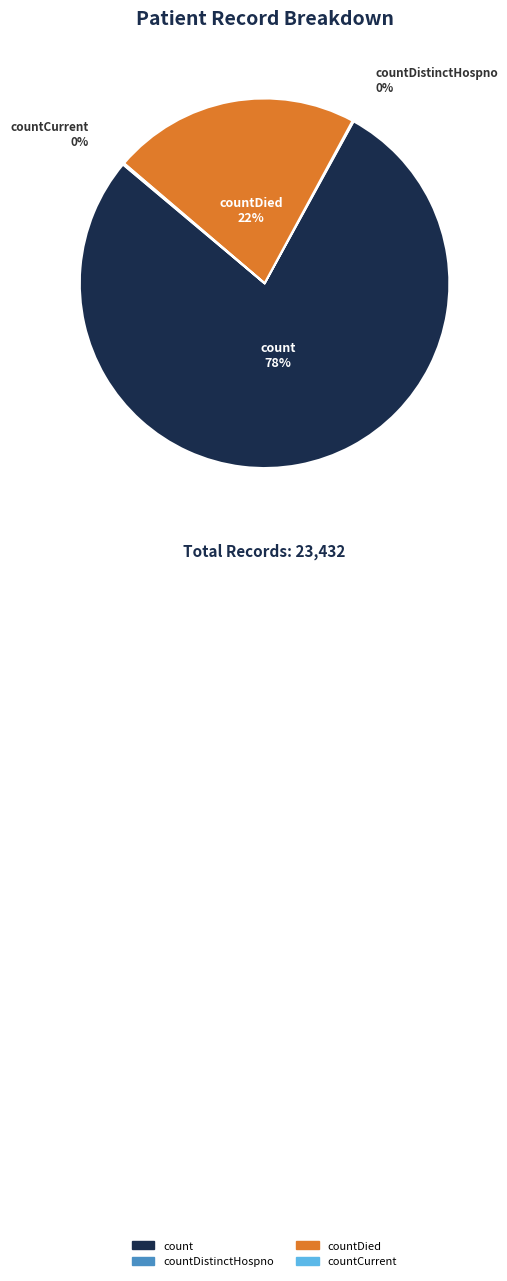

To the nearest percent, what is the average slice percentage?

25%